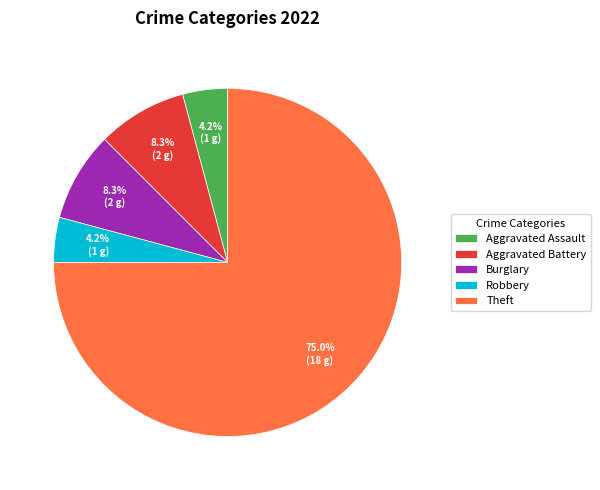

Does any single category account for the majority?

Yes